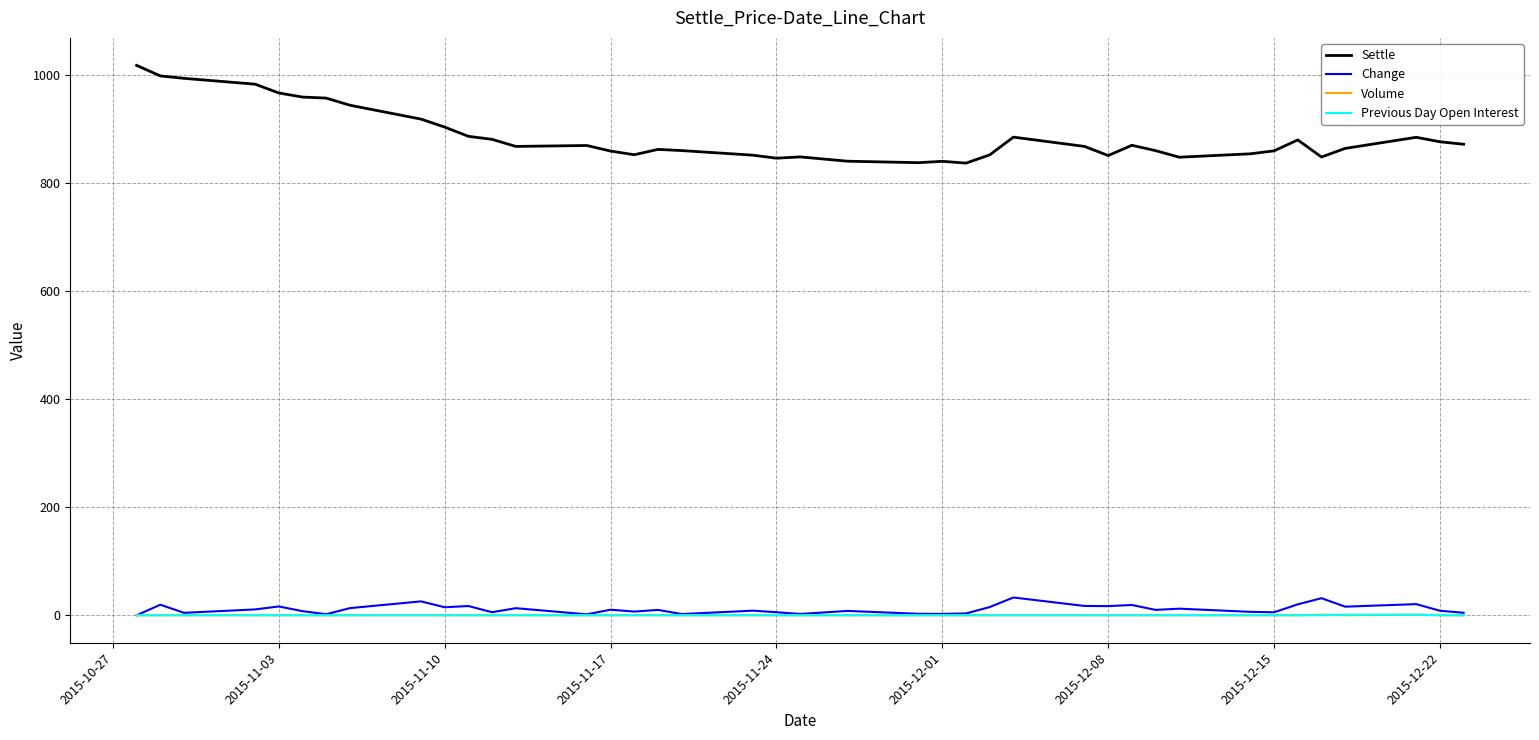

Is this an area chart (filled region under the line)?

No